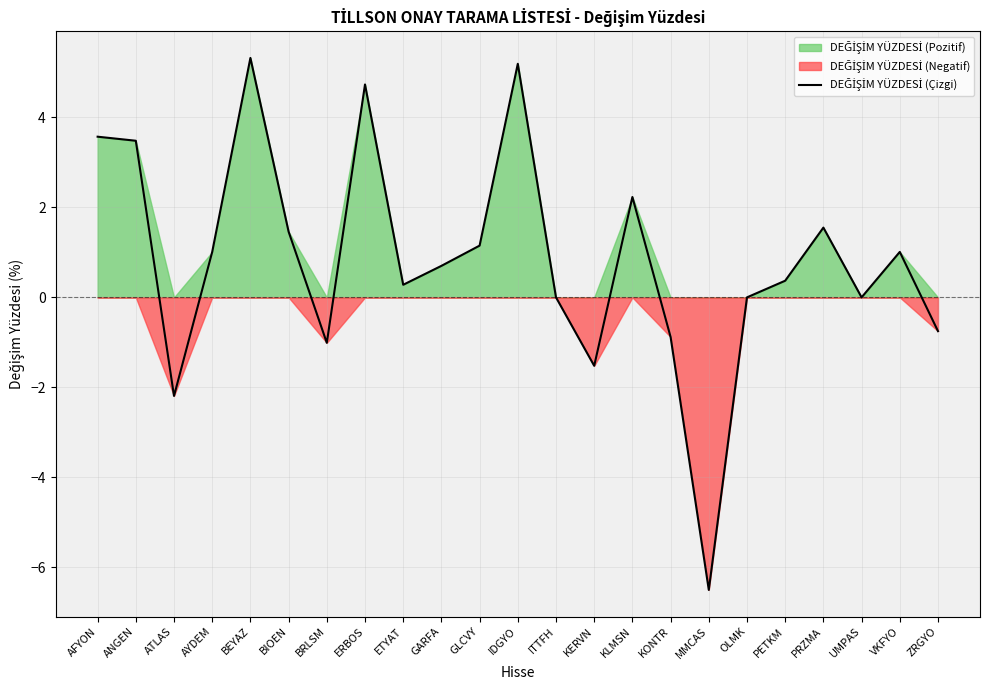

What is the label of the 2nd point from the right?

VKFYO